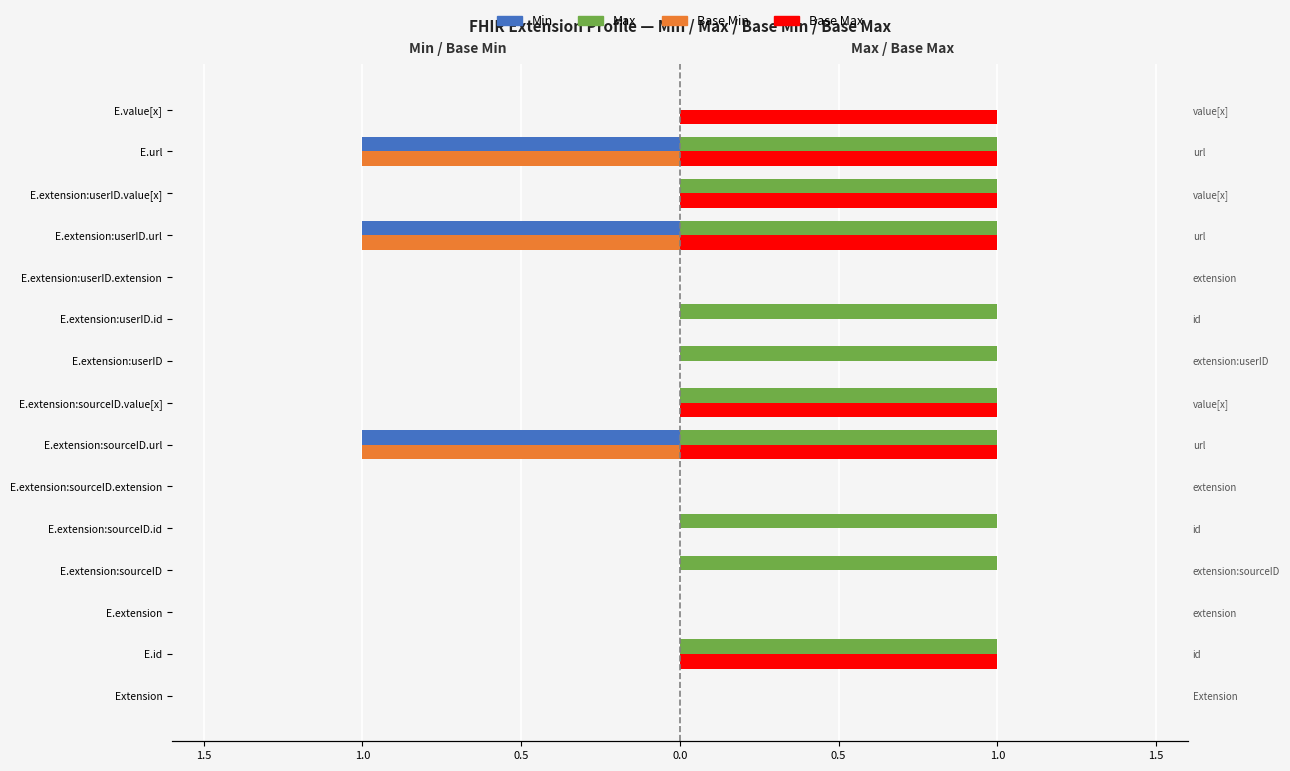

What is the difference between the highest and lowest values at E.id?

1